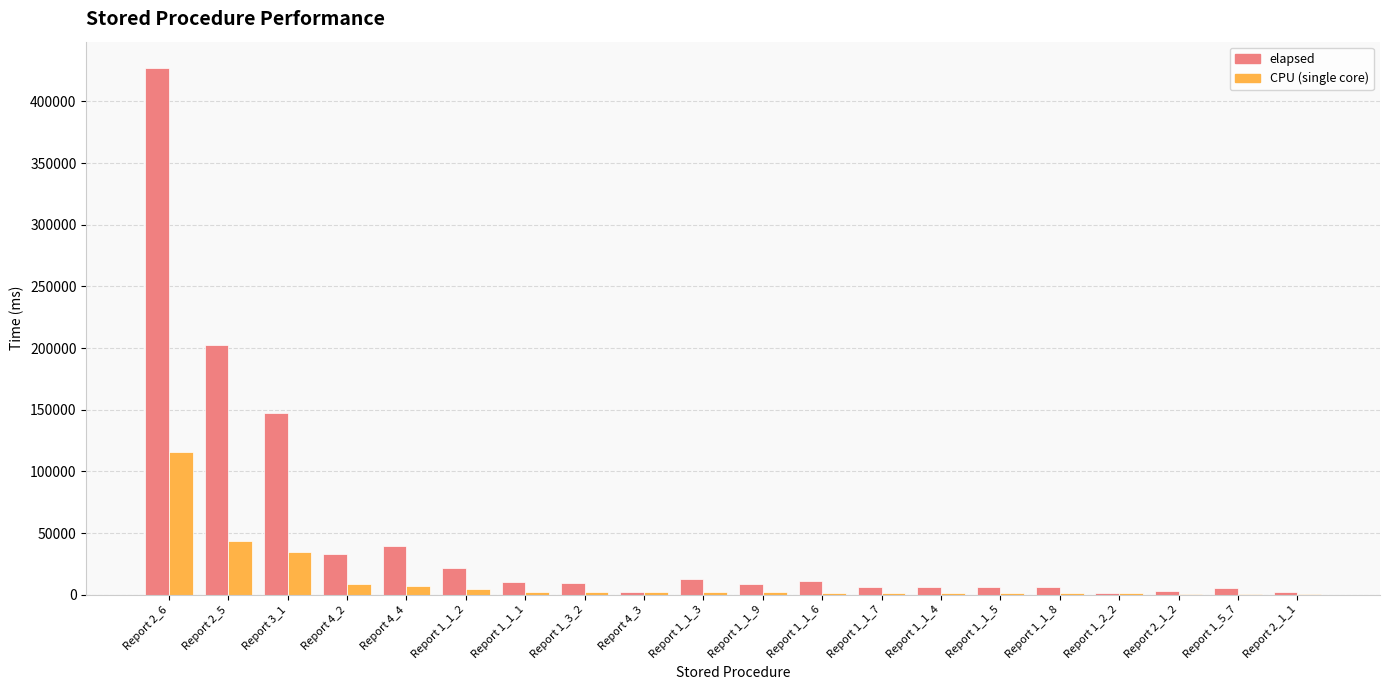

What is the total value across all series at Report 1_1_8?

7309.0